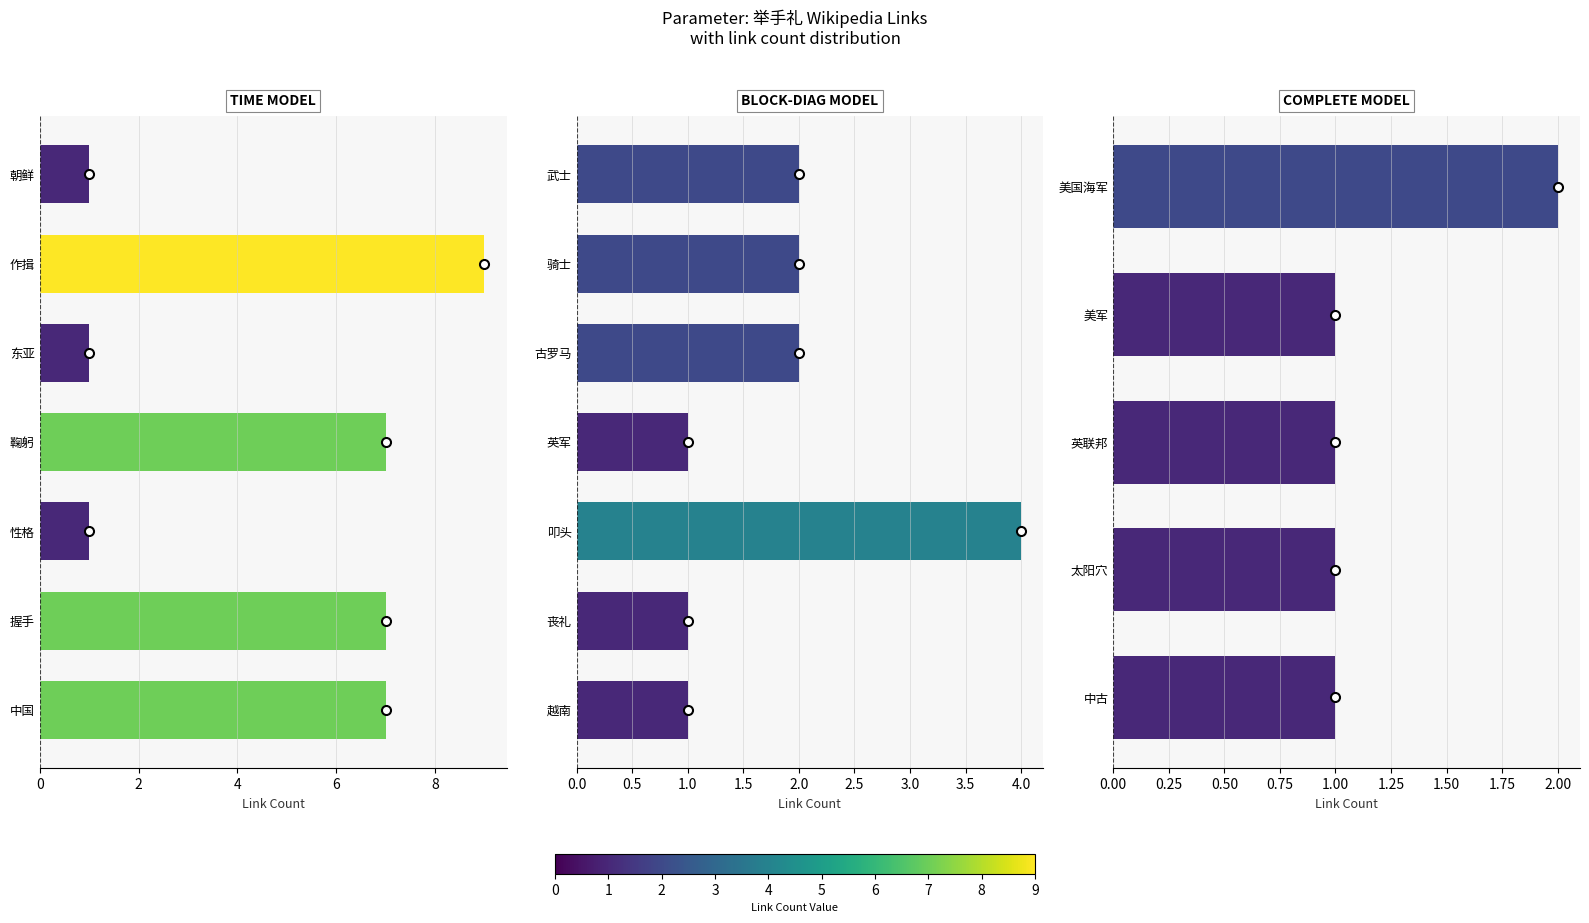

True or false: the data shows 2 at 美军.

False